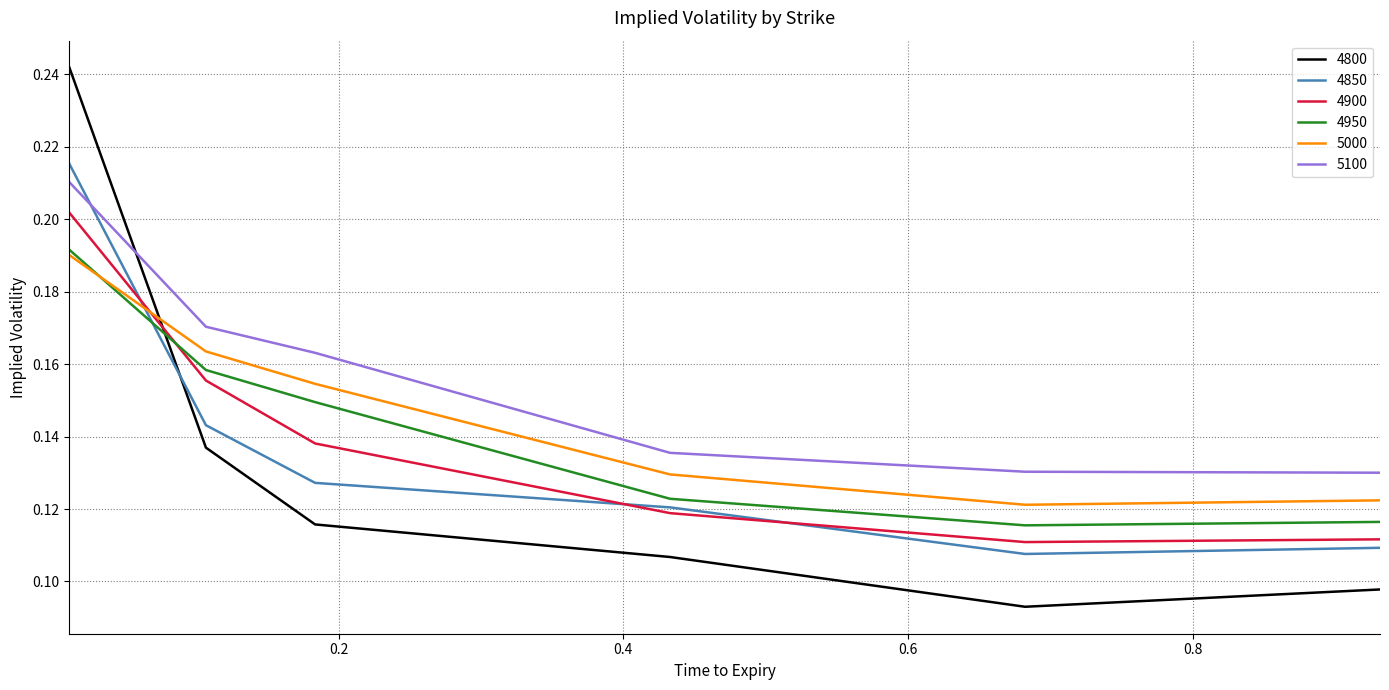

Which series has the largest range (max minus min)?

4800